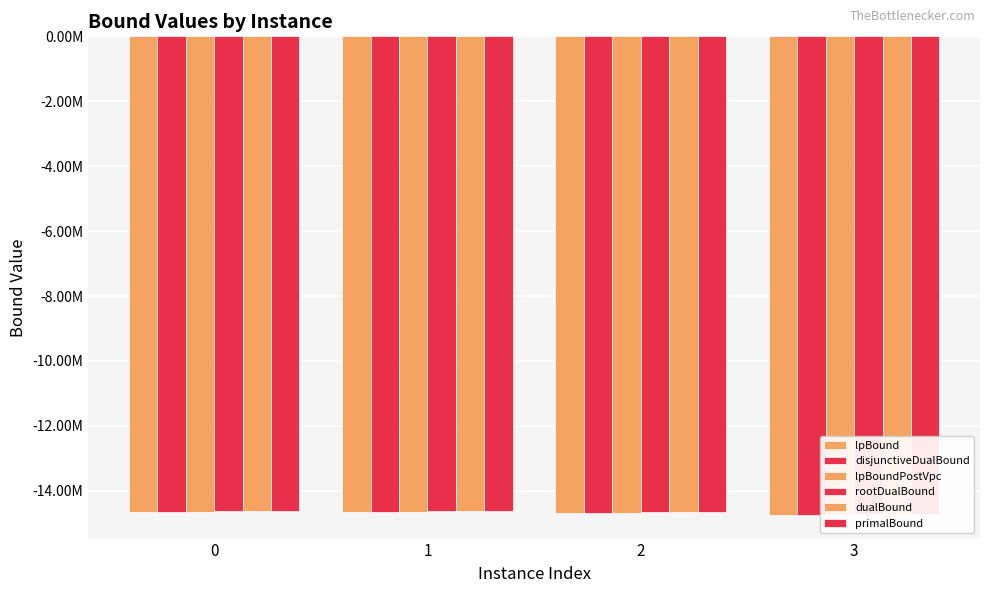

What are all the series names shown in the legend?

lpBound, disjunctiveDualBound, lpBoundPostVpc, rootDualBound, dualBound, primalBound